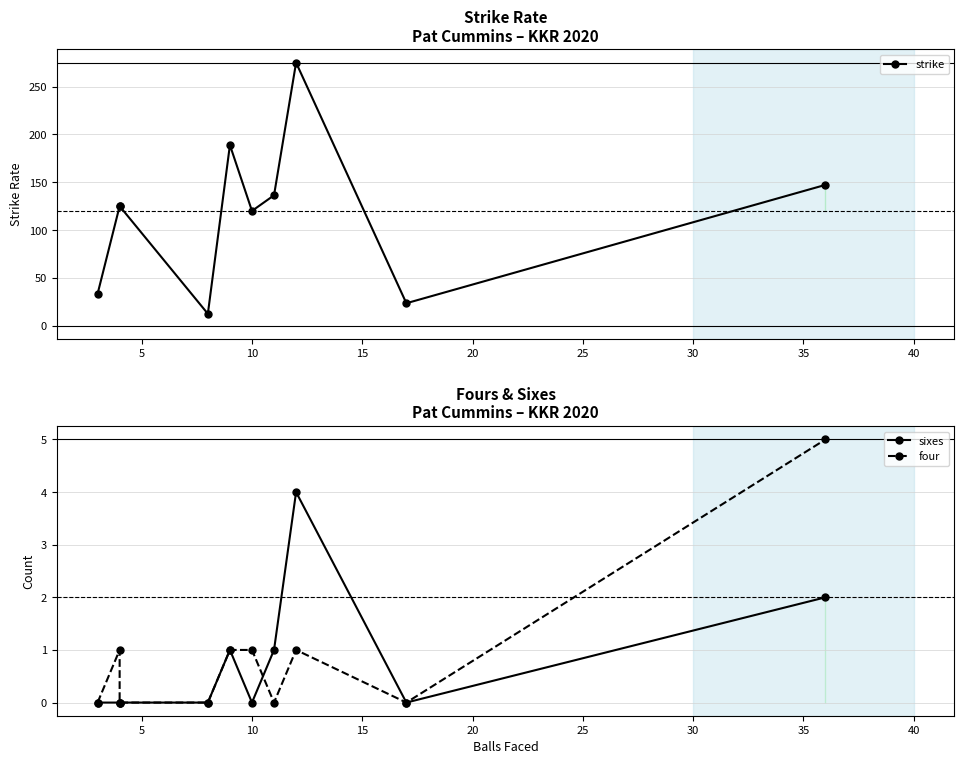

Count the number of categories in the chart.

10